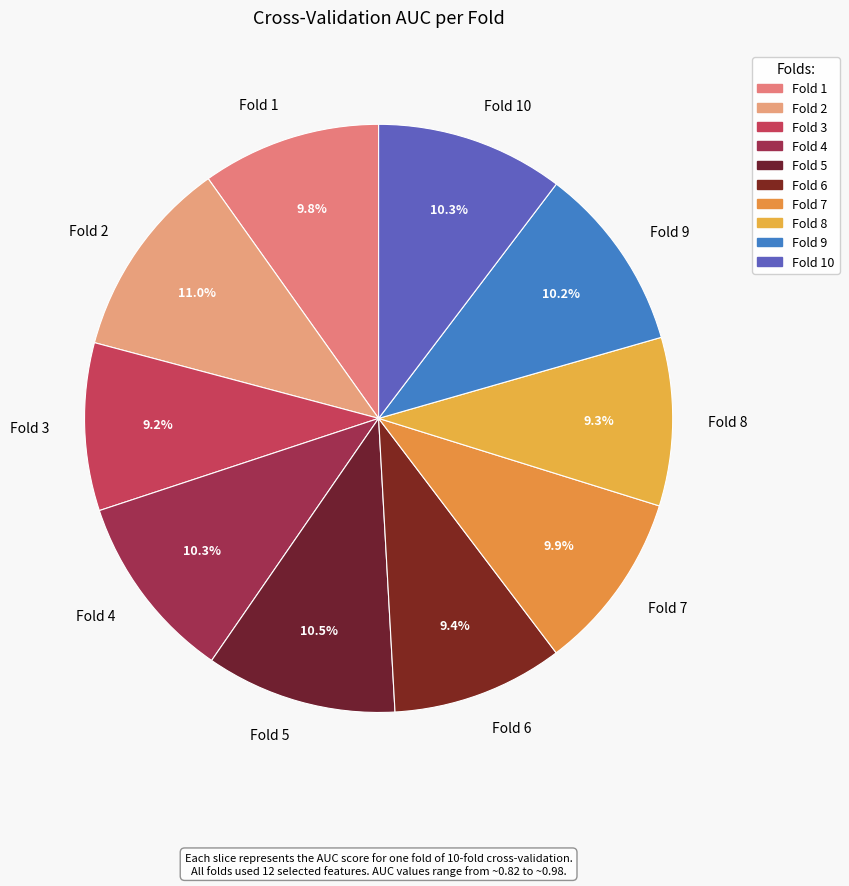

What percentage is the Fold 1 slice, to the nearest percent?

10%